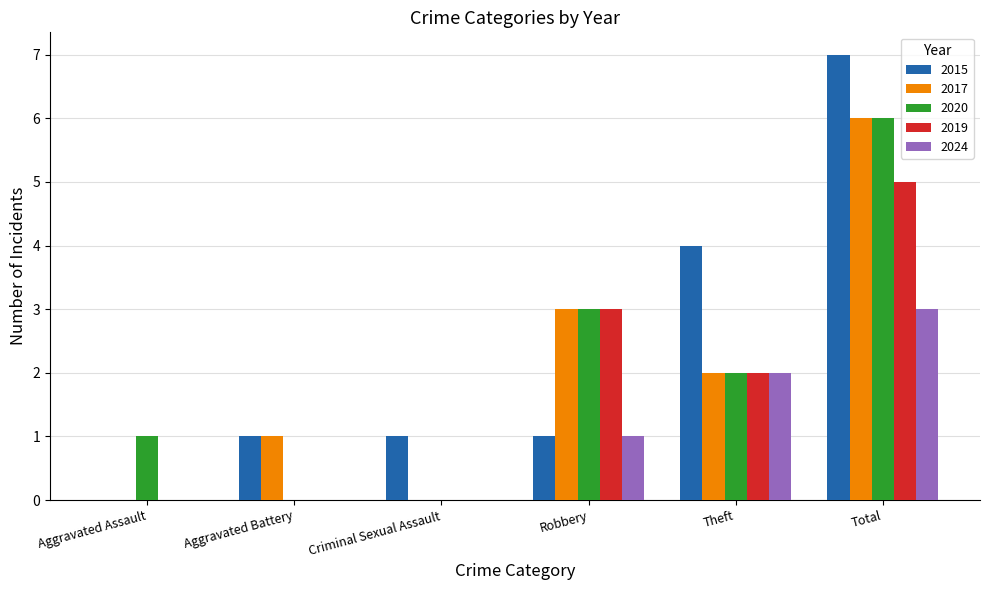

What are all the series names shown in the legend?

2015, 2017, 2020, 2019, 2024